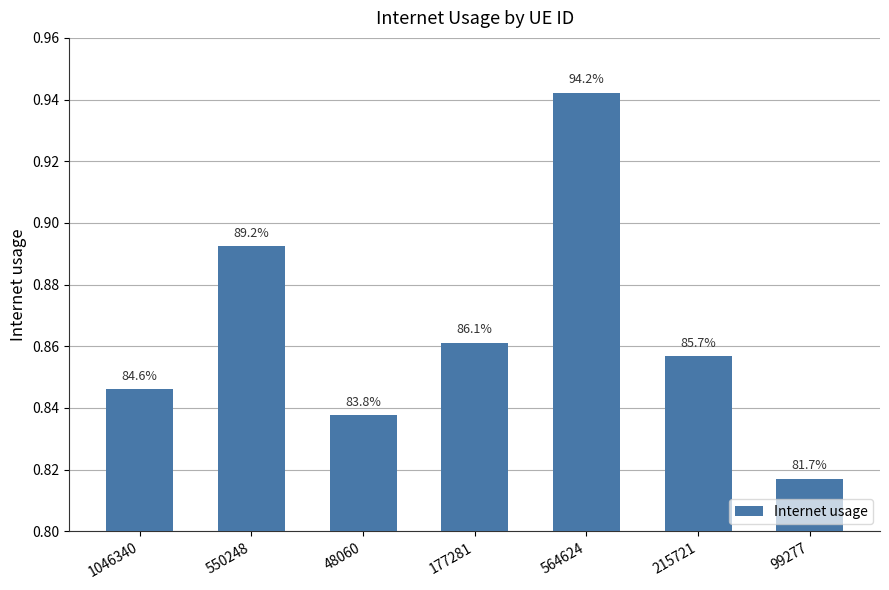

Is it true that the value at 215721 is 0.9?

True